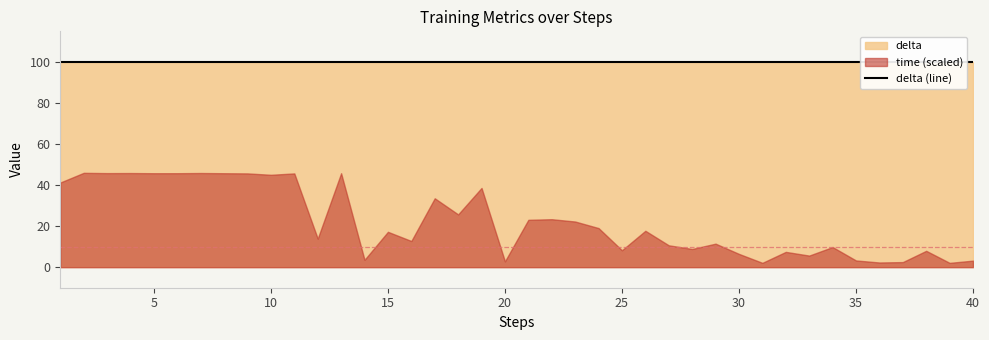

True or false: time and delta intersect in this chart.

False